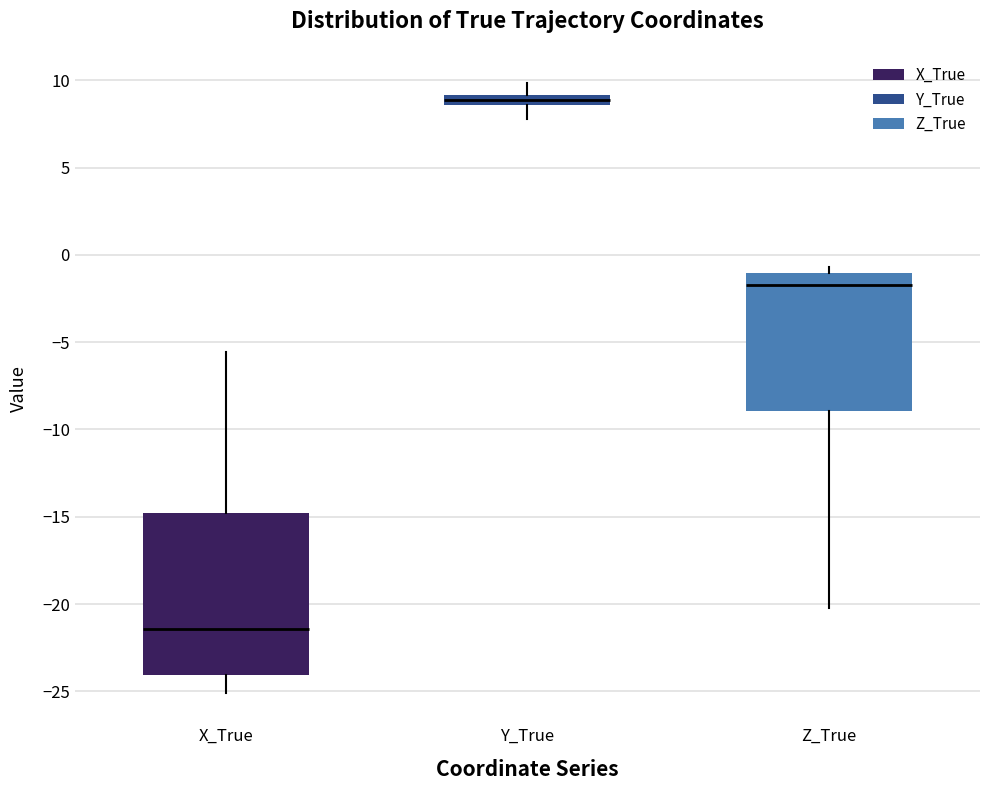

Where is the lower edge of the box for Y_True on the y-axis? The values are not printed on the chart, so give them approximately, as read against the axis.

8.5